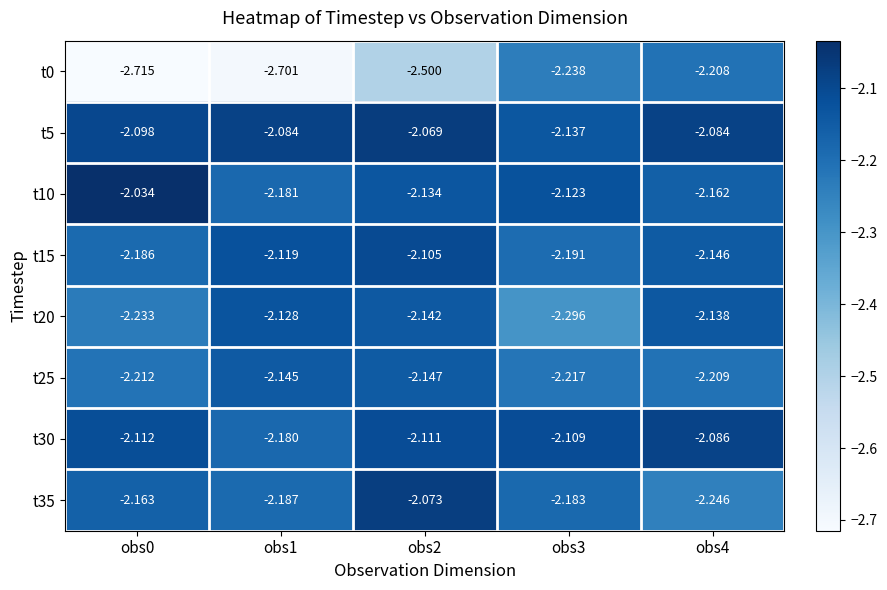

Is the value of t25 at obs1 greater than the value of t0 at obs4?

Yes